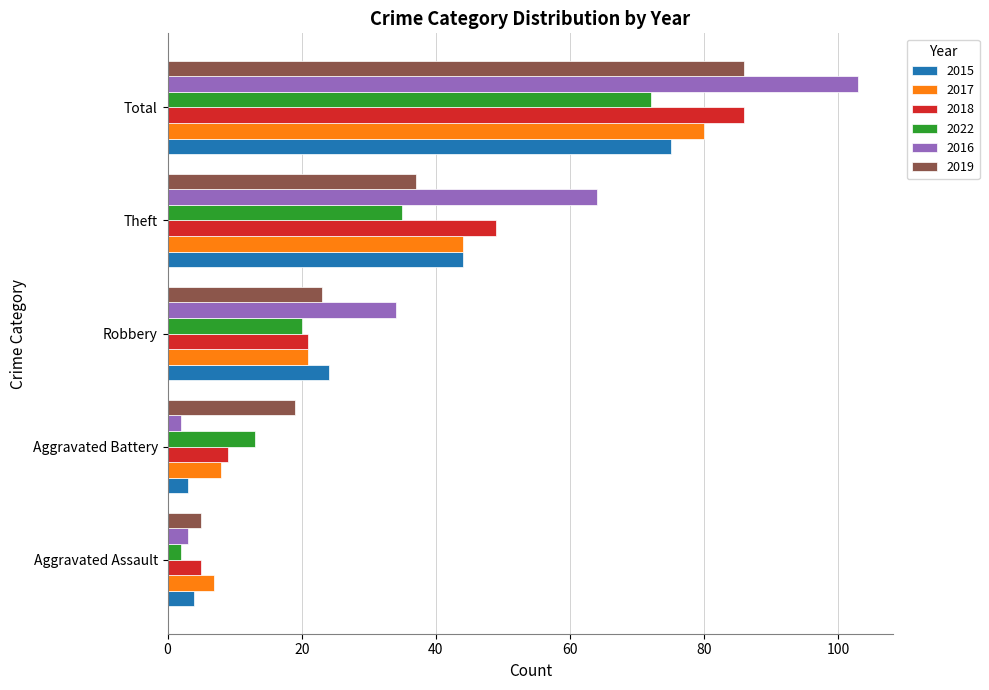

Where is 2018 nearest to the value 45?

Theft